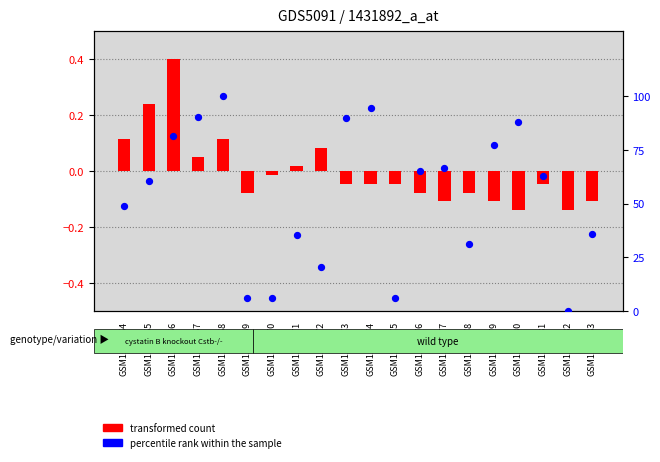

What is the total value across all series at GSM1151379?

77.2